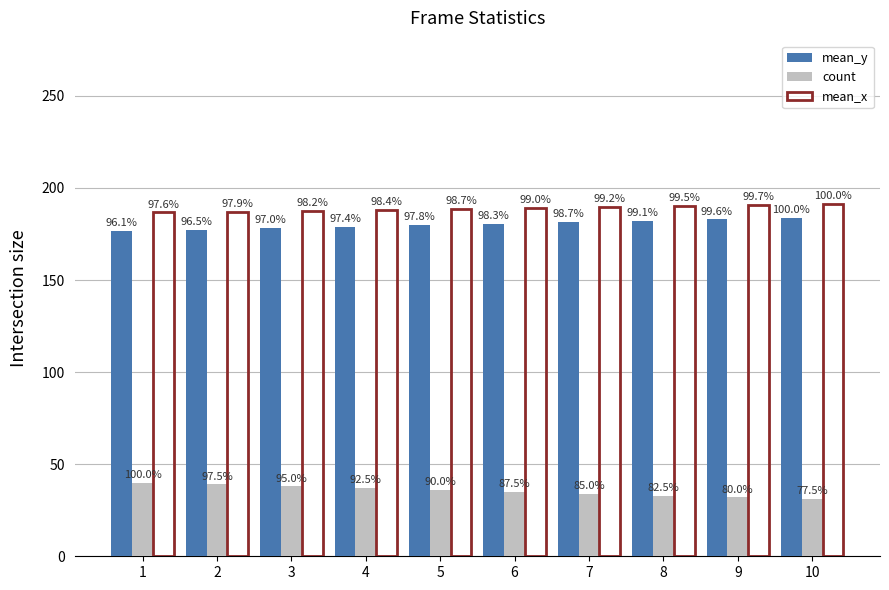

What are all the series names shown in the legend?

mean_y, count, mean_x